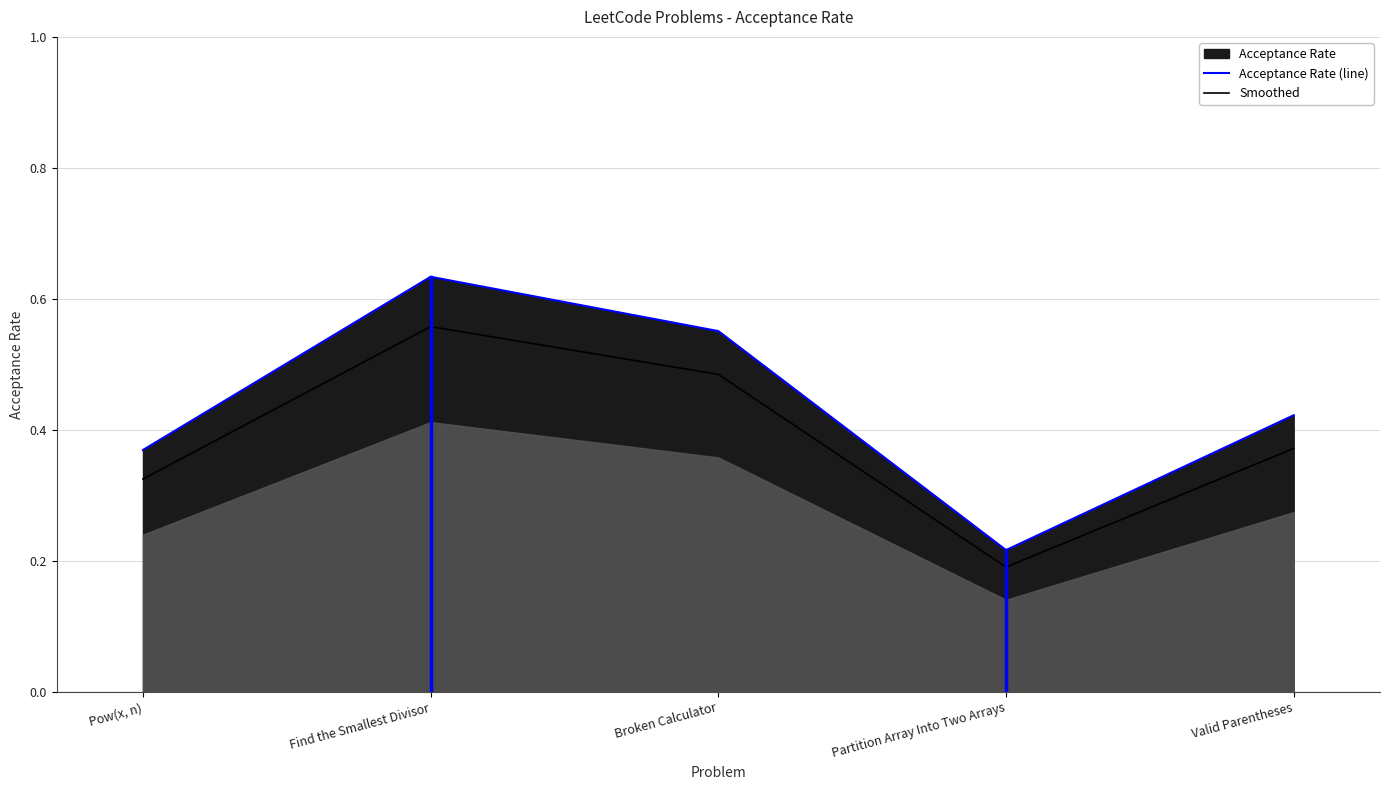

Which series changed the most between Broken Calculator and Valid Parentheses?

Acceptance Rate (line)